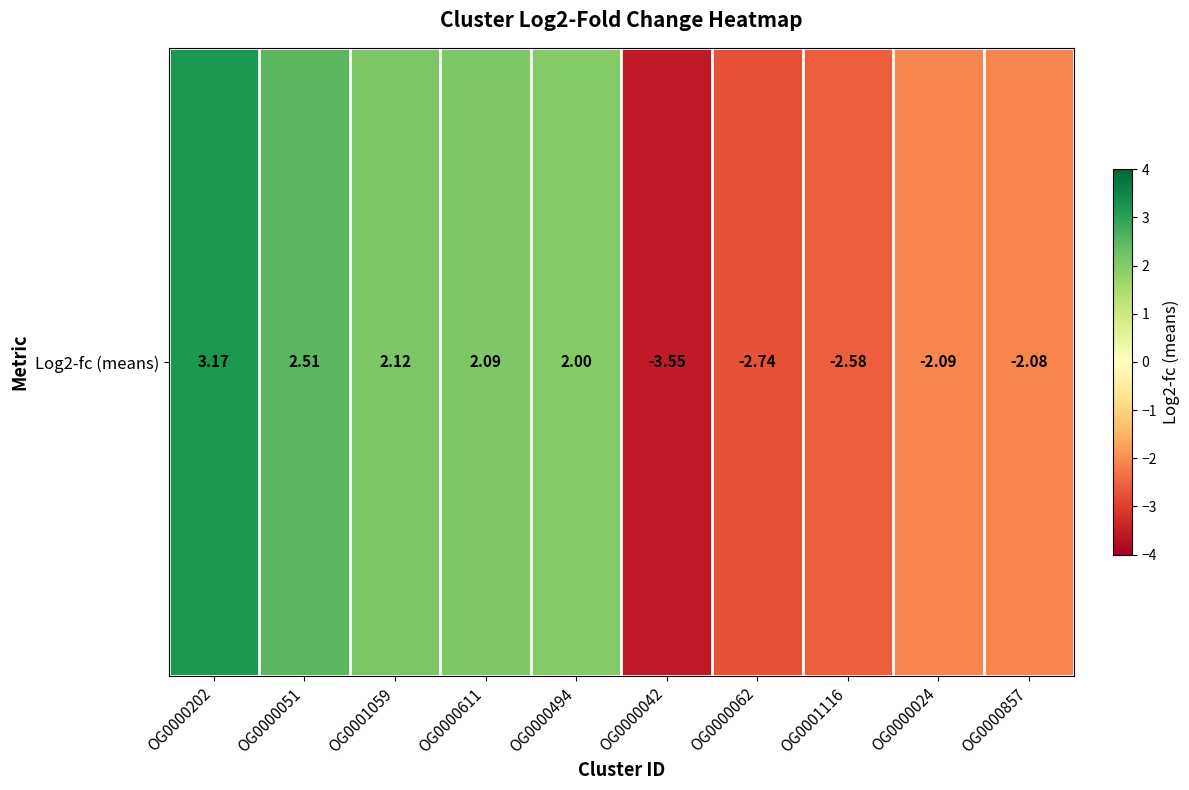

What is the change in value from OG0000611 to OG0000042?

-5.6